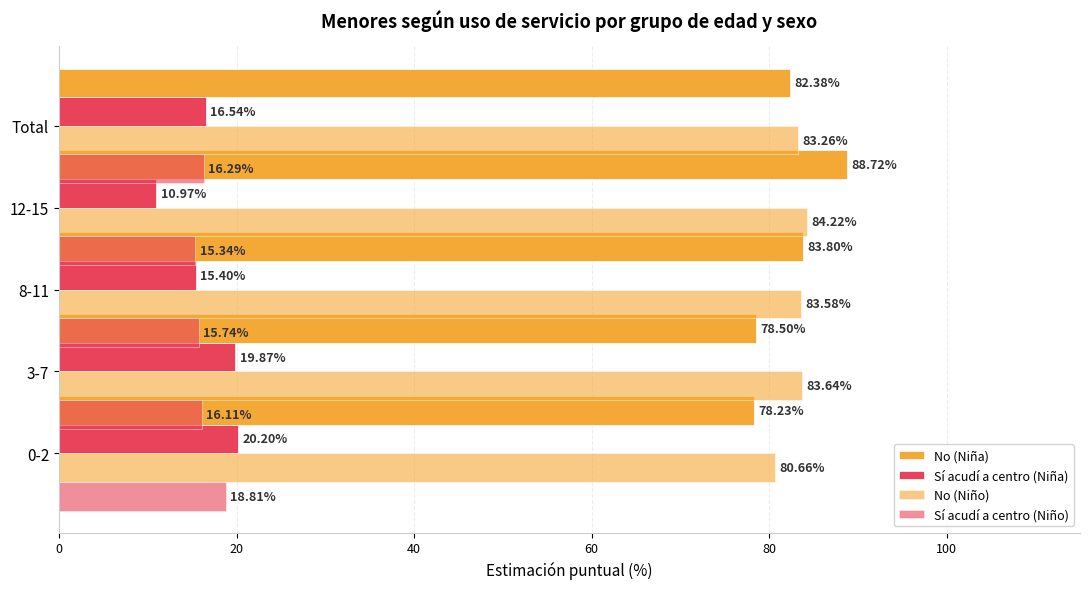

What is the value of the Sí acudí a centro (Niña) bar at the 3rd from the left?

15.4